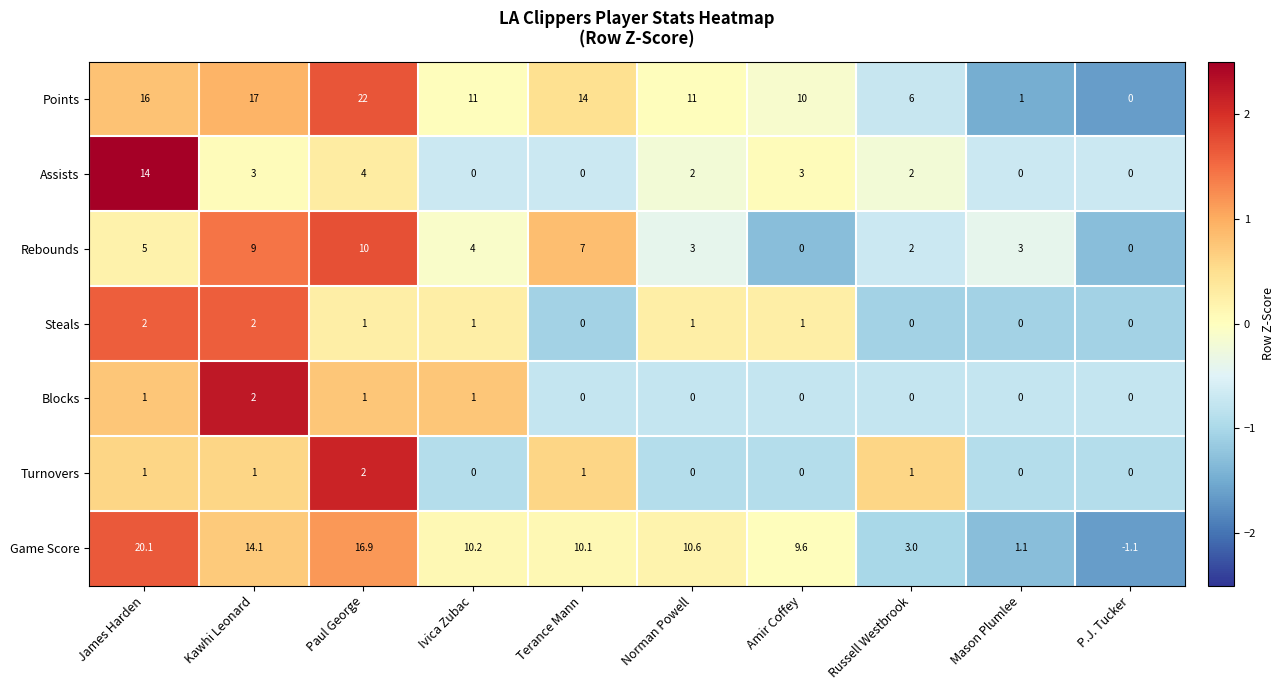

What is the difference between the Points values at Norman Powell and James Harden?

5.0